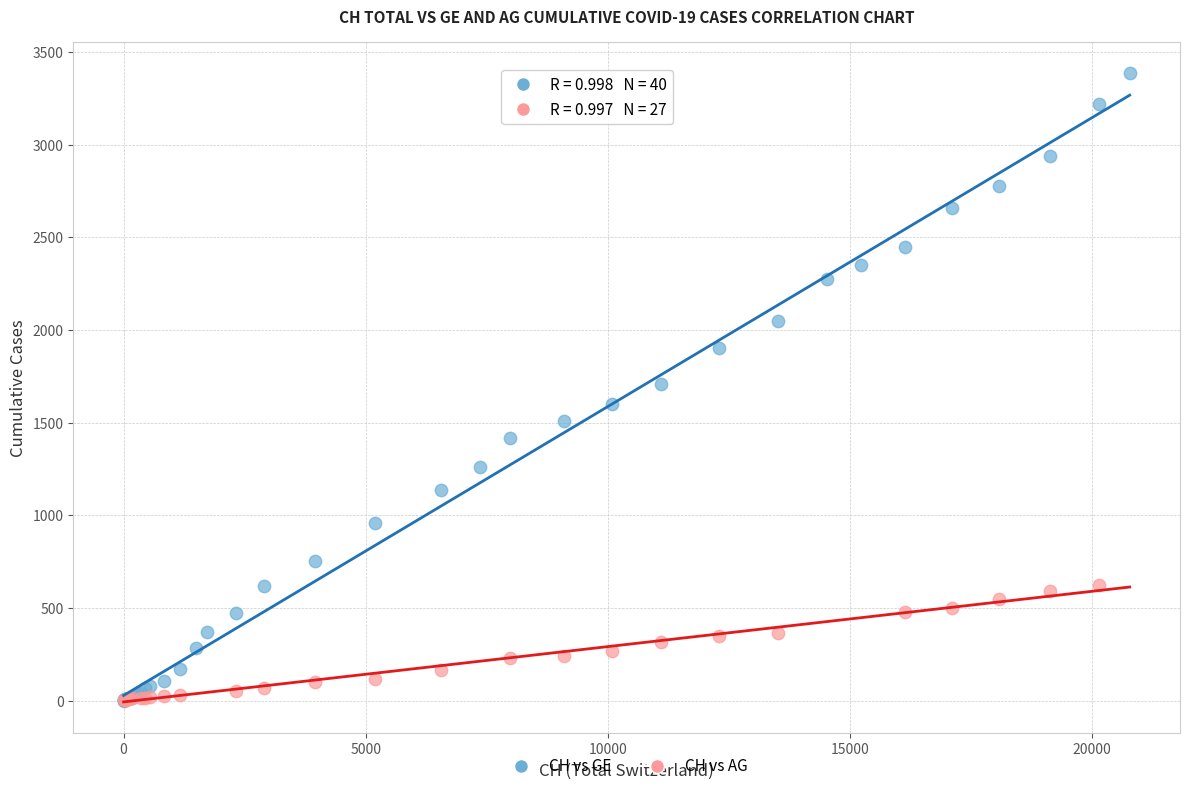

Which series has the widest spread of Y values?

CH vs GE